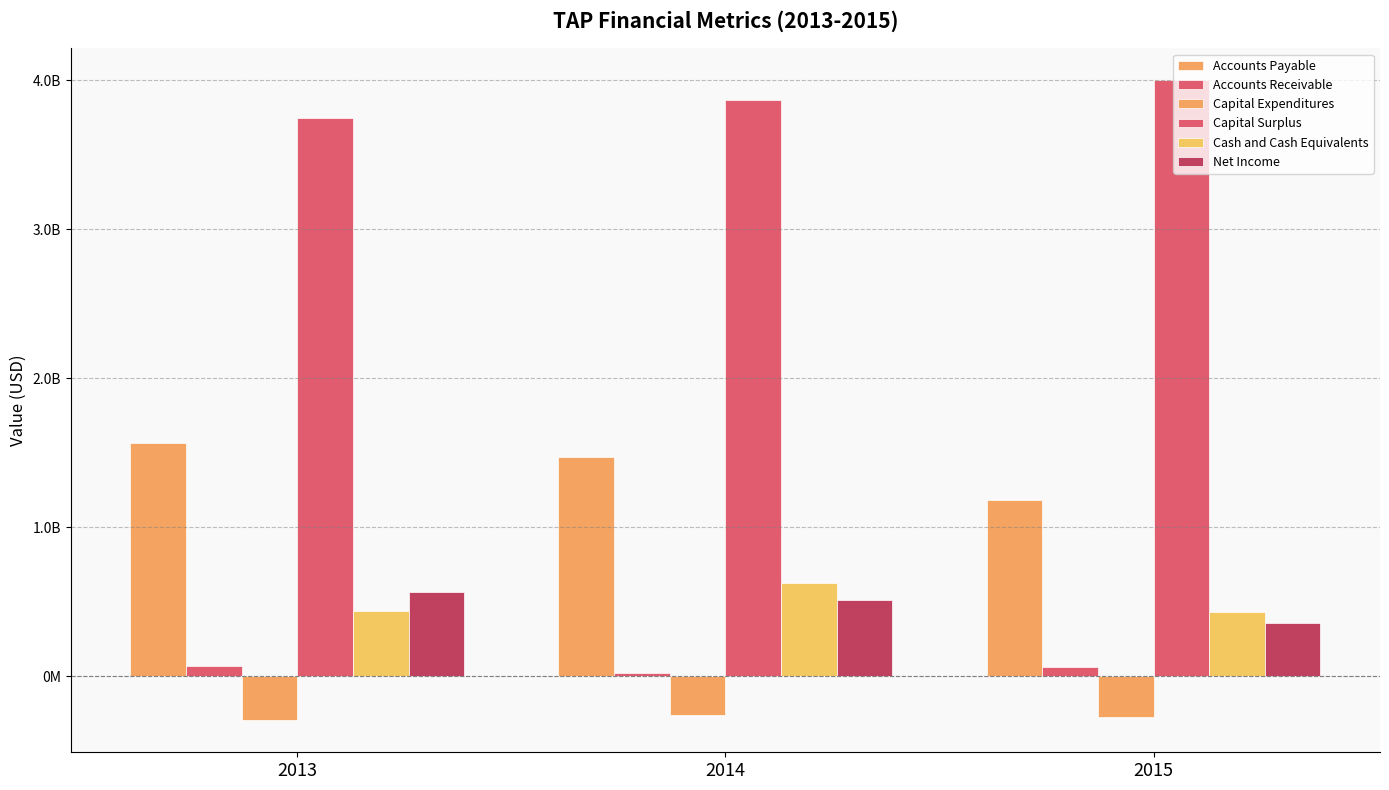

Are the bars horizontal?

No